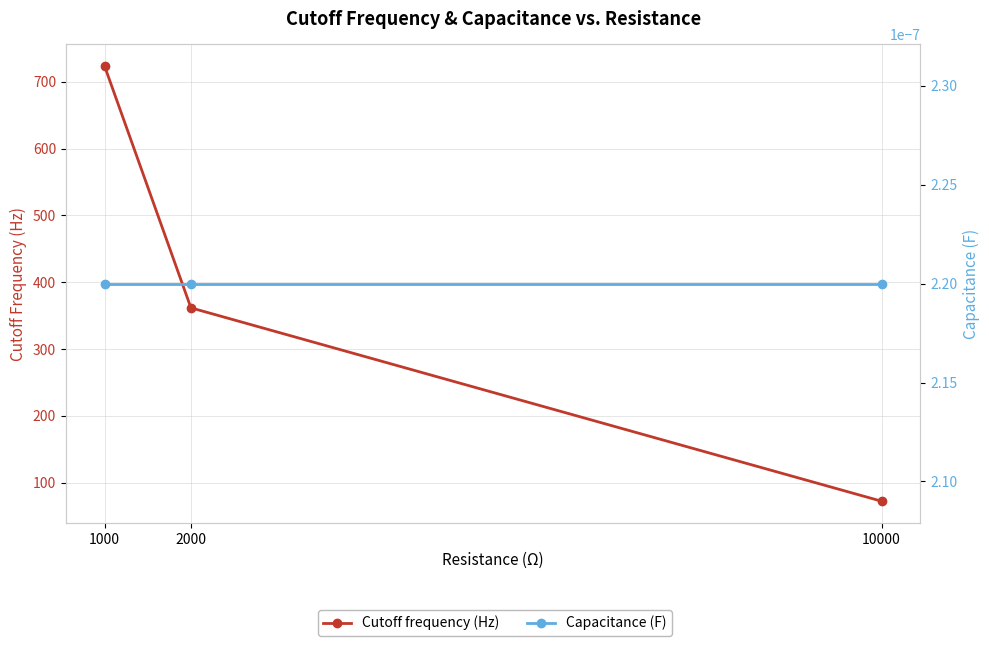

At 1000, list the series in order from smallest to largest.

Capacitance (F), Cutoff frequency (Hz)